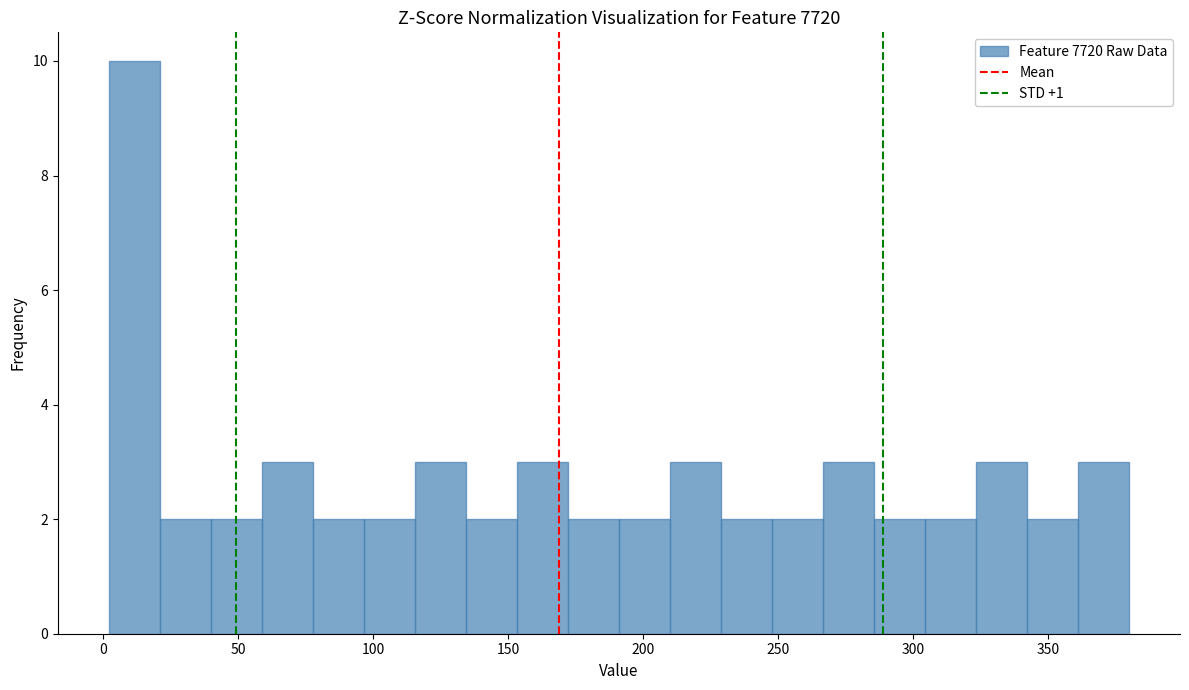

Read against the x-axis, roughly where is the centre of the tallest bar?

10